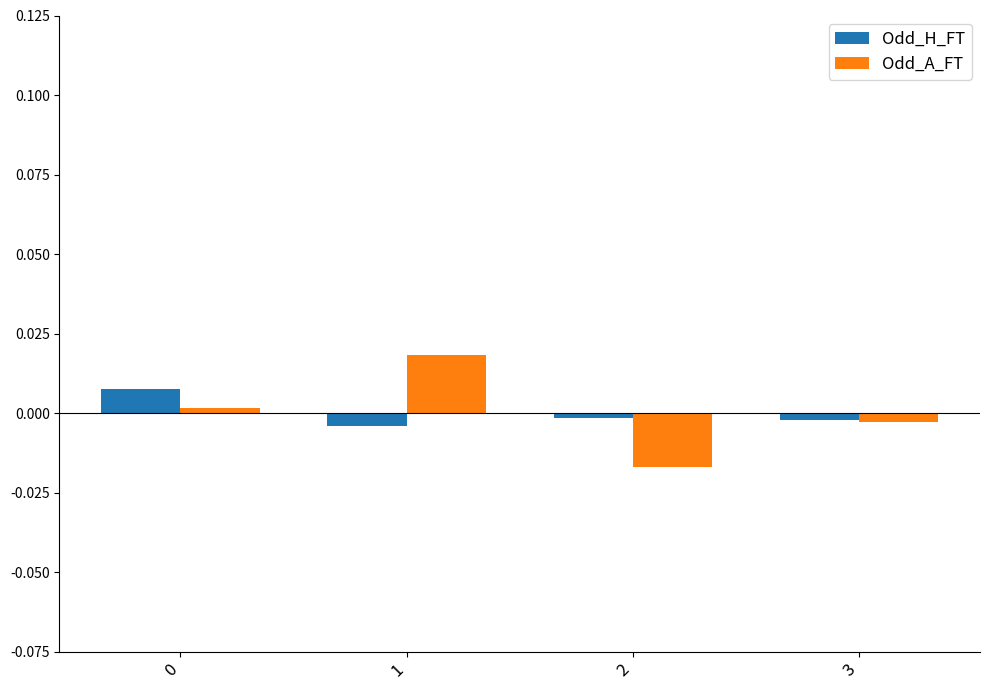

How many negative values does the Odd_A_FT series have?

2